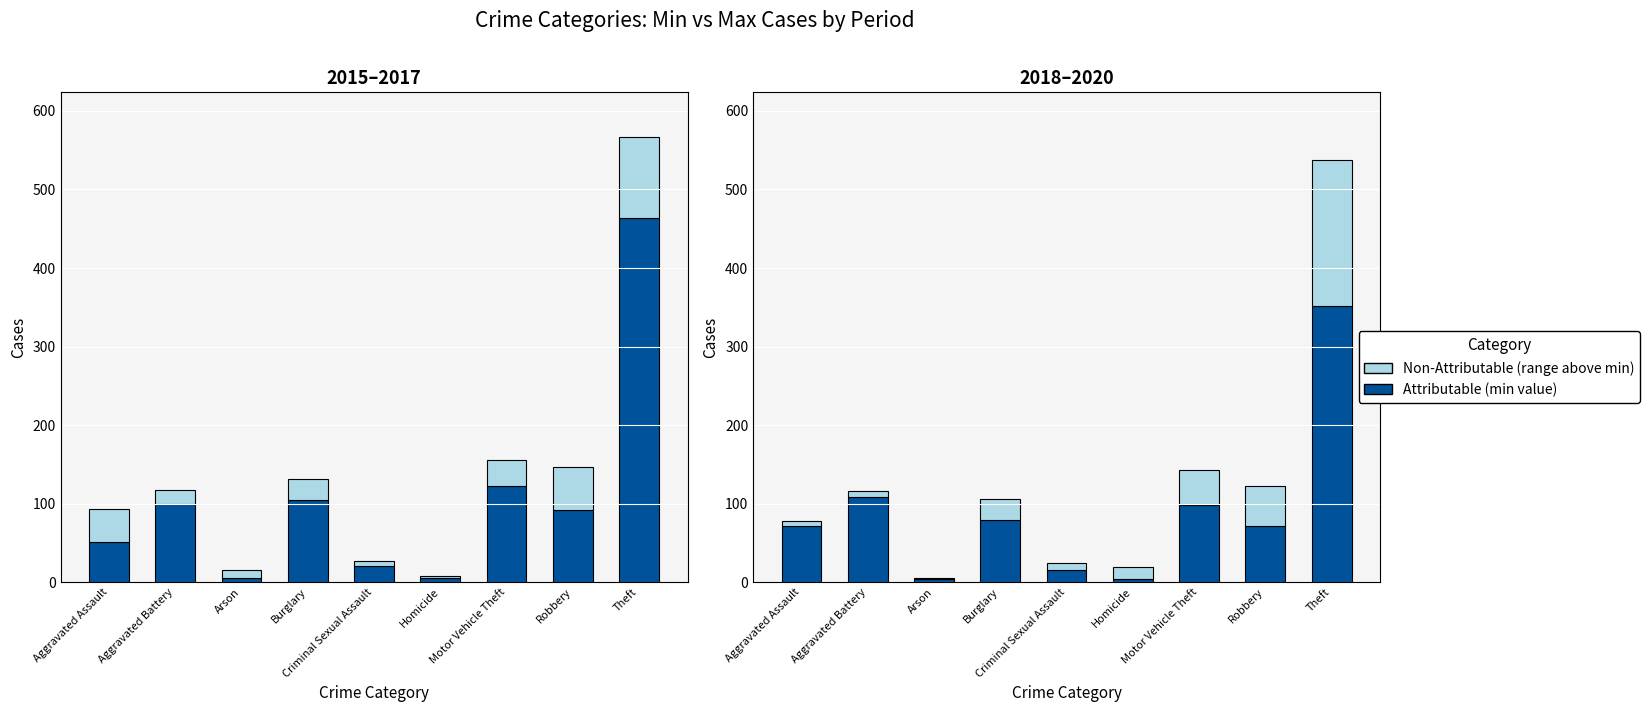

Rank the series at Robbery from lowest to highest value.

Non-Attributable (range), Attributable (min)